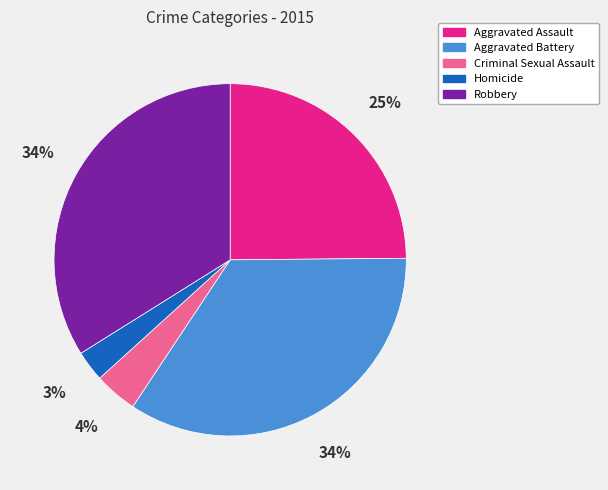

How many slices are in this pie chart?

5